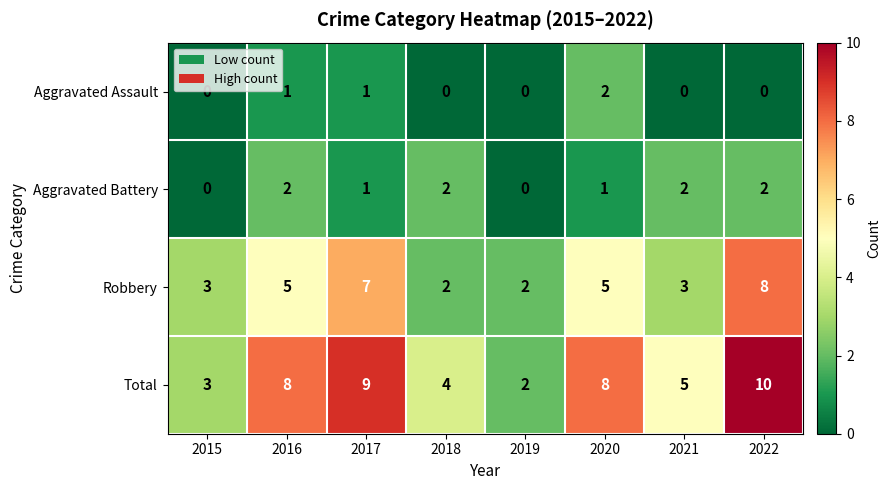

Count the number of data series in this chart.

4